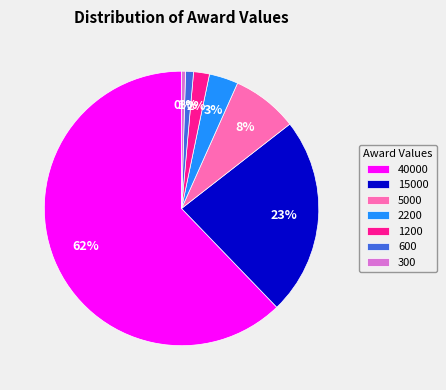

Is it true that 15000 is 23% of the pie?

True